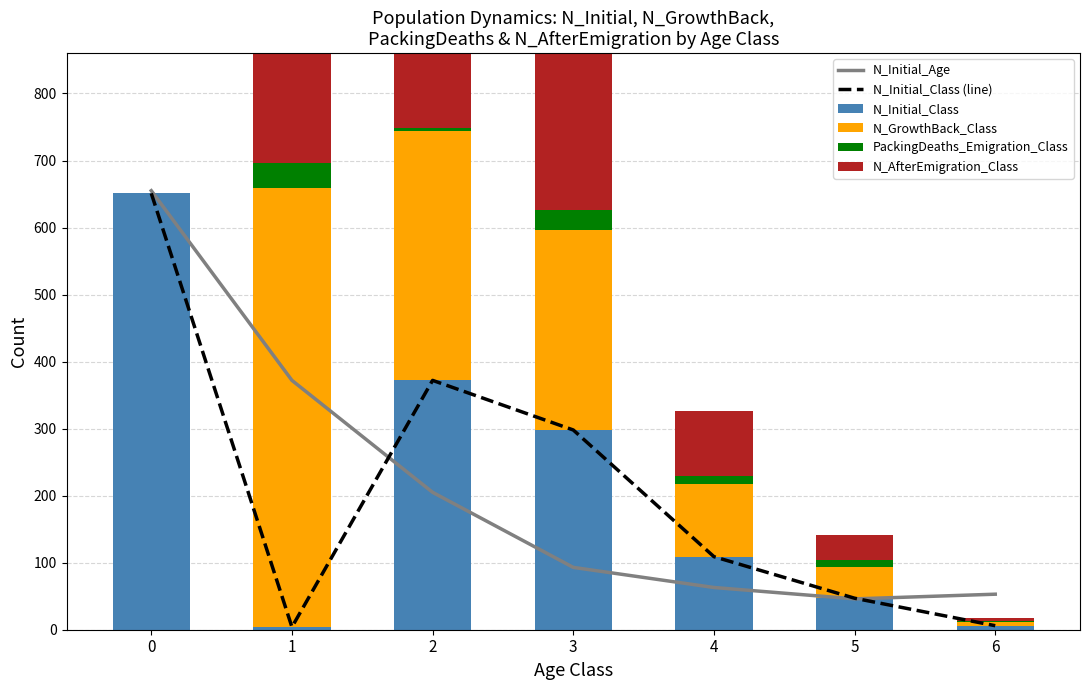

At how many categories does at least one series exceed 363?

3